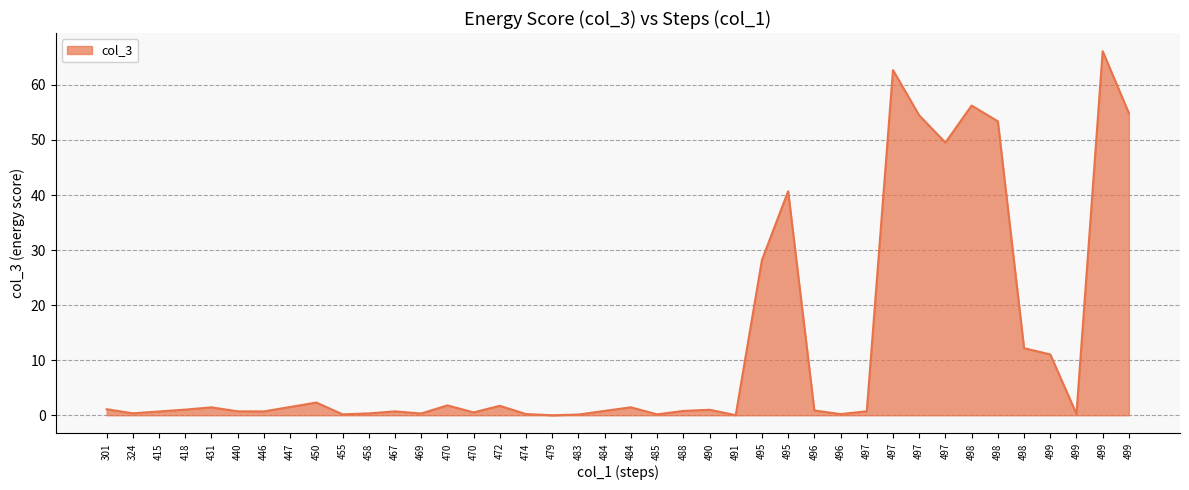

How many points are higher than both their immediate neighbors (excluding endpoints)?

11